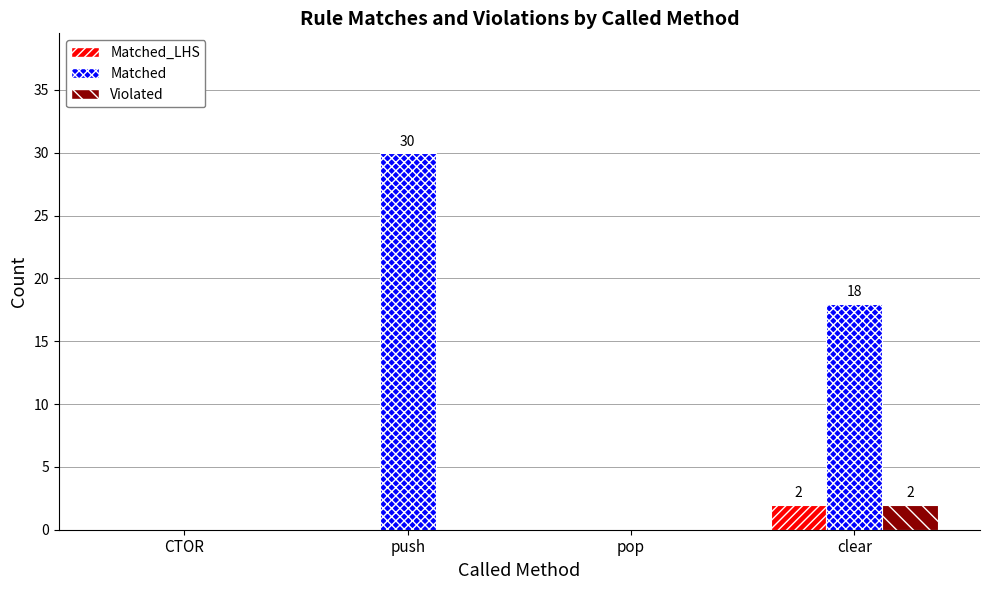

What is the sum of all Matched values?

48